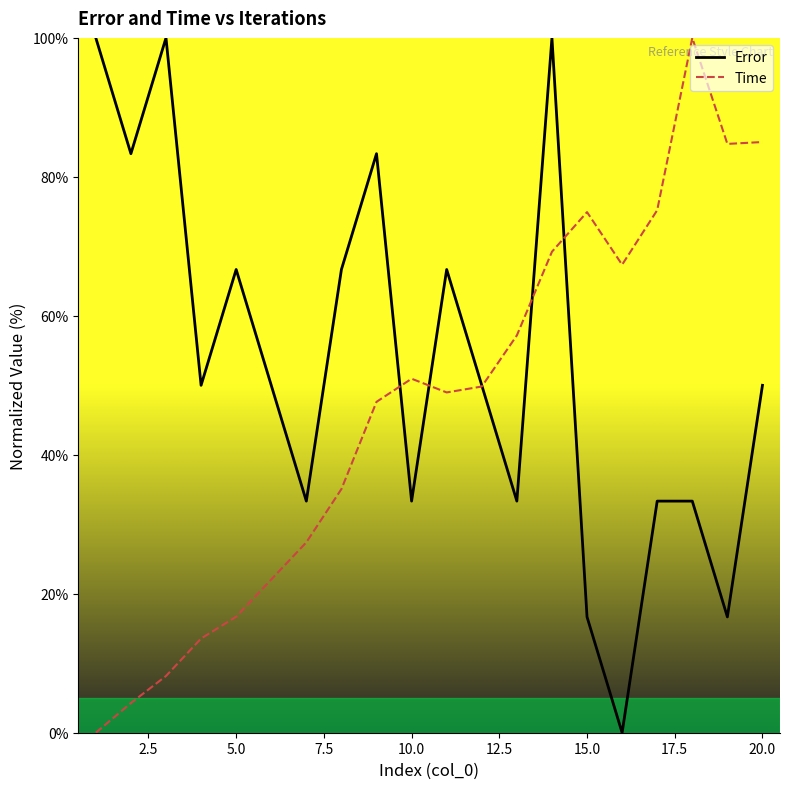

What is the difference between the maximum and second lowest values in the Time series?

95.7